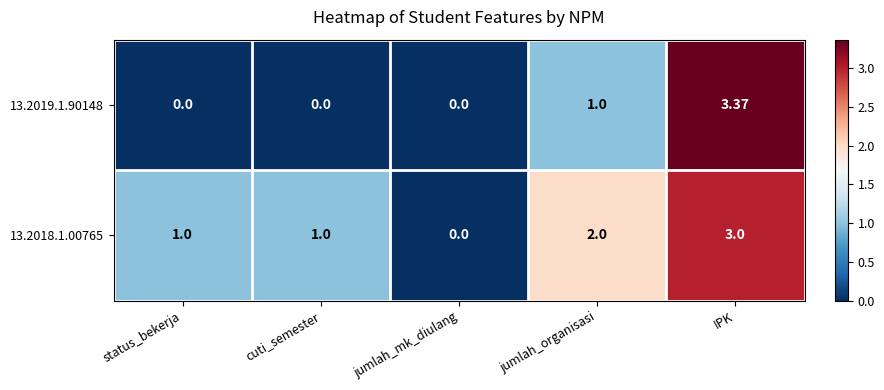

Is the value of 13.2019.1.90148 at jumlah_mk_diulang greater than the value of 13.2018.1.00765 at status_bekerja?

No